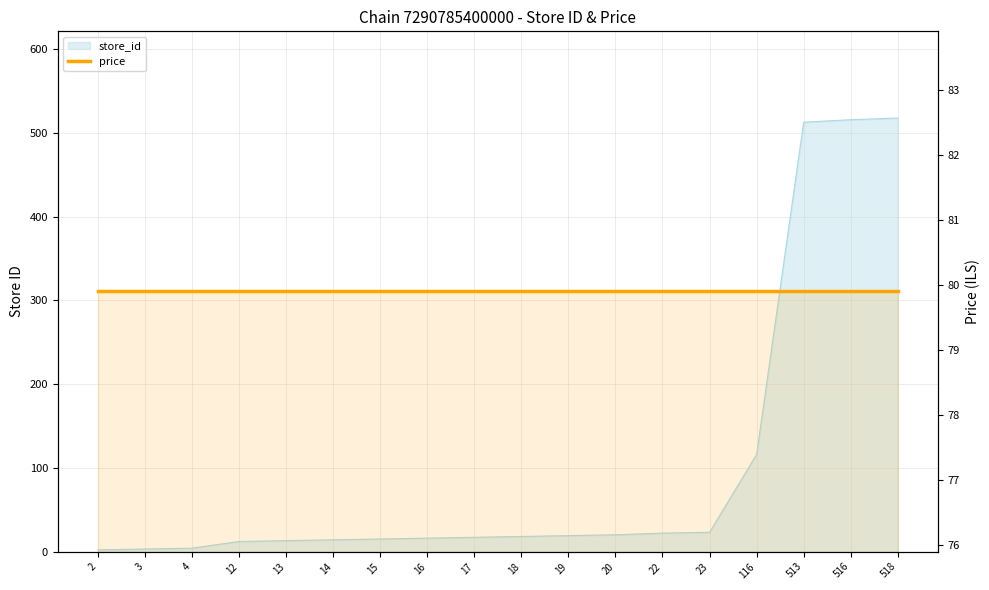

True or false: the data shows 16 at 12.

False